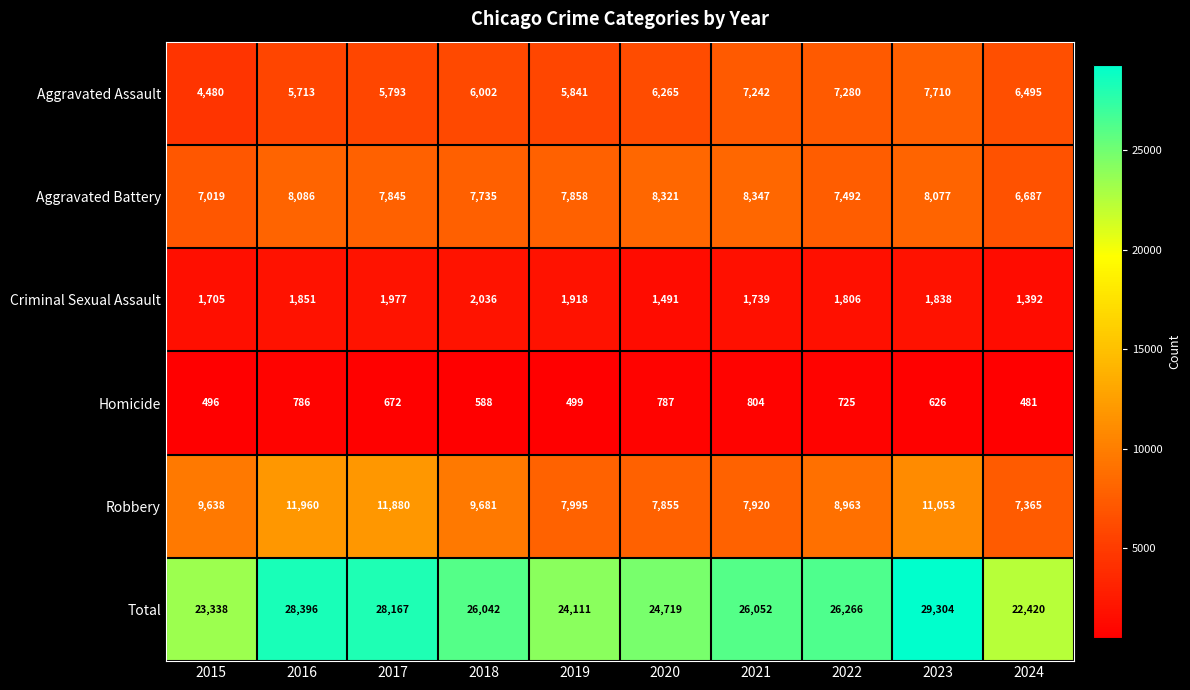

How many series are shown in this chart?

6